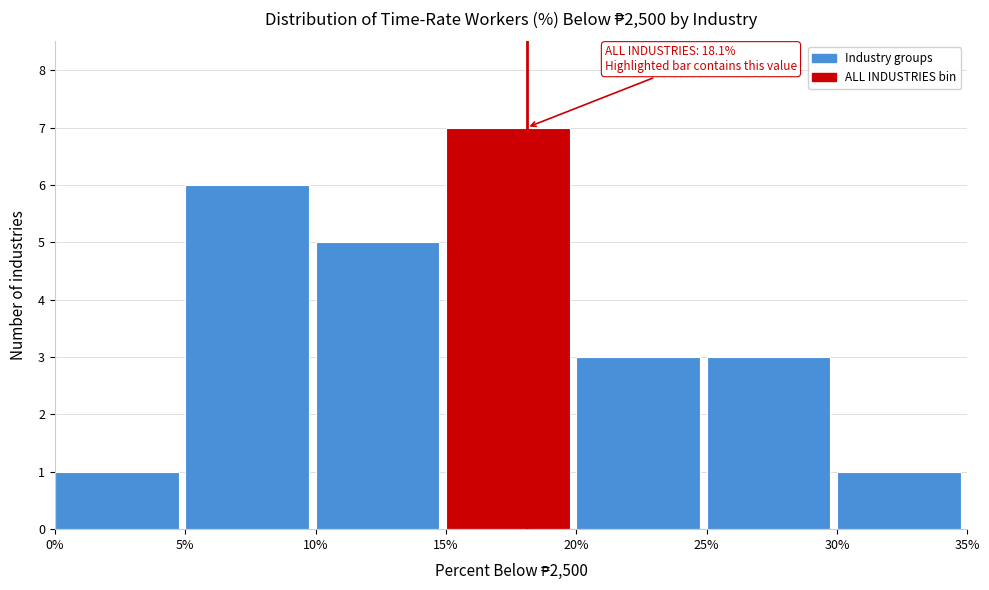

Over which range of the x-axis is the bar tallest?

15% to 20%